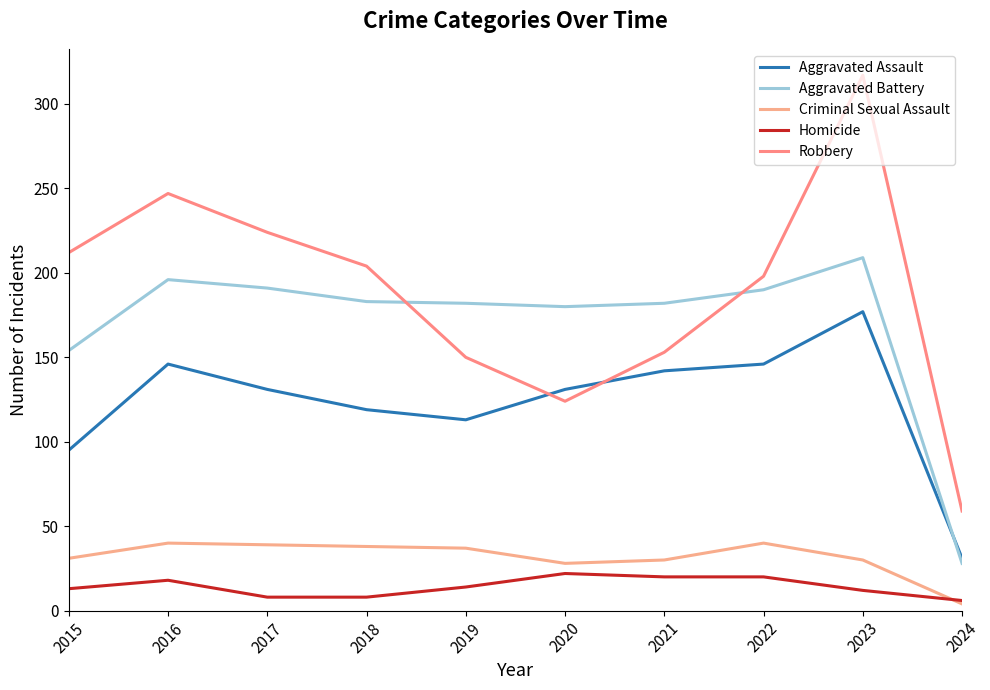

What is the total value across all series at 2024?

128